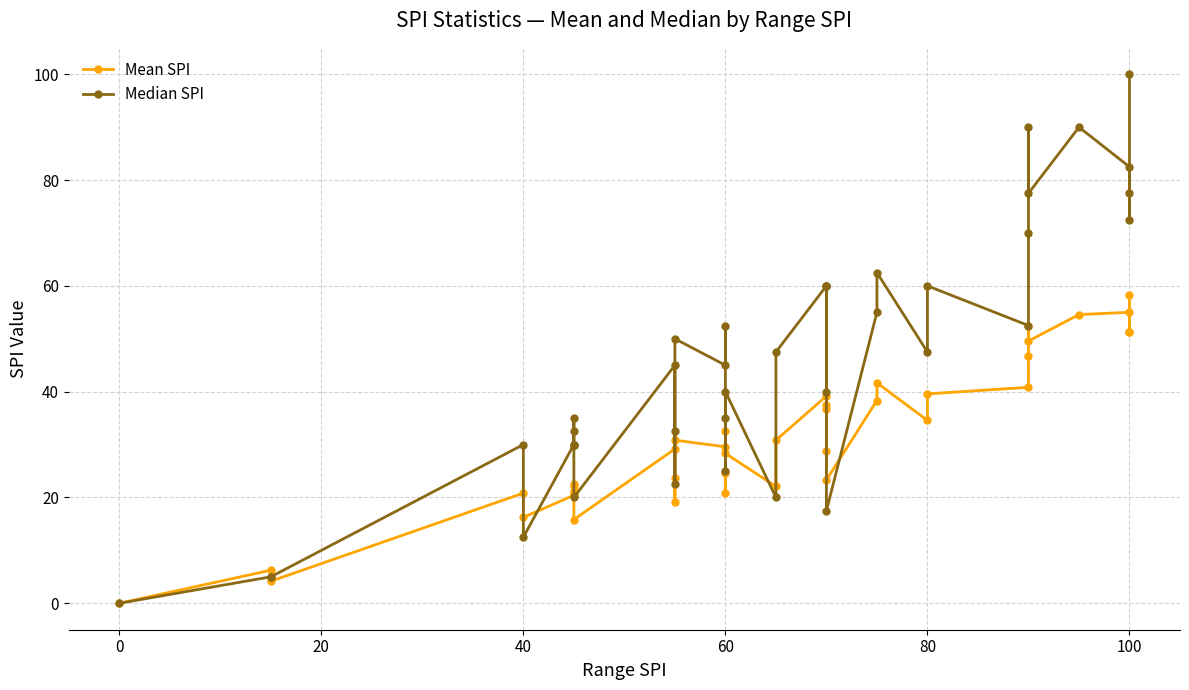

What is the maximum value shown in the chart?

100.0